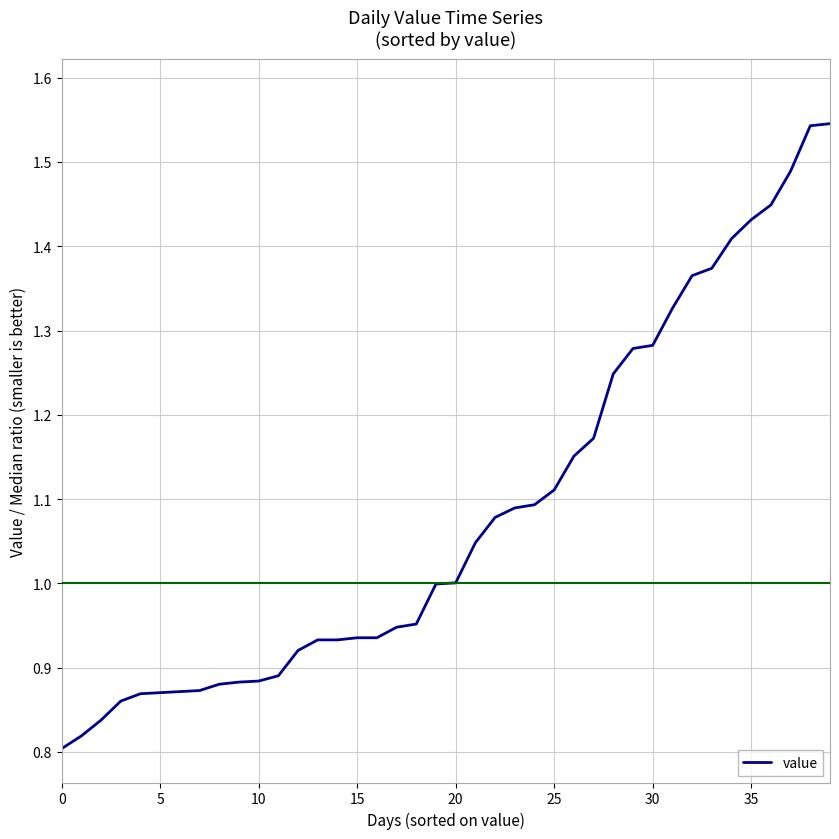

Does the chart have visible grid lines?

Yes